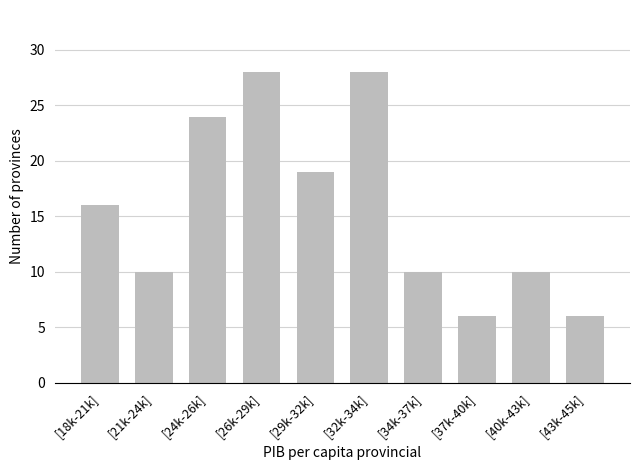

Reading left to right, what are all the values shown in this chart?

16	10	24	28	19	28	10	6	10	6